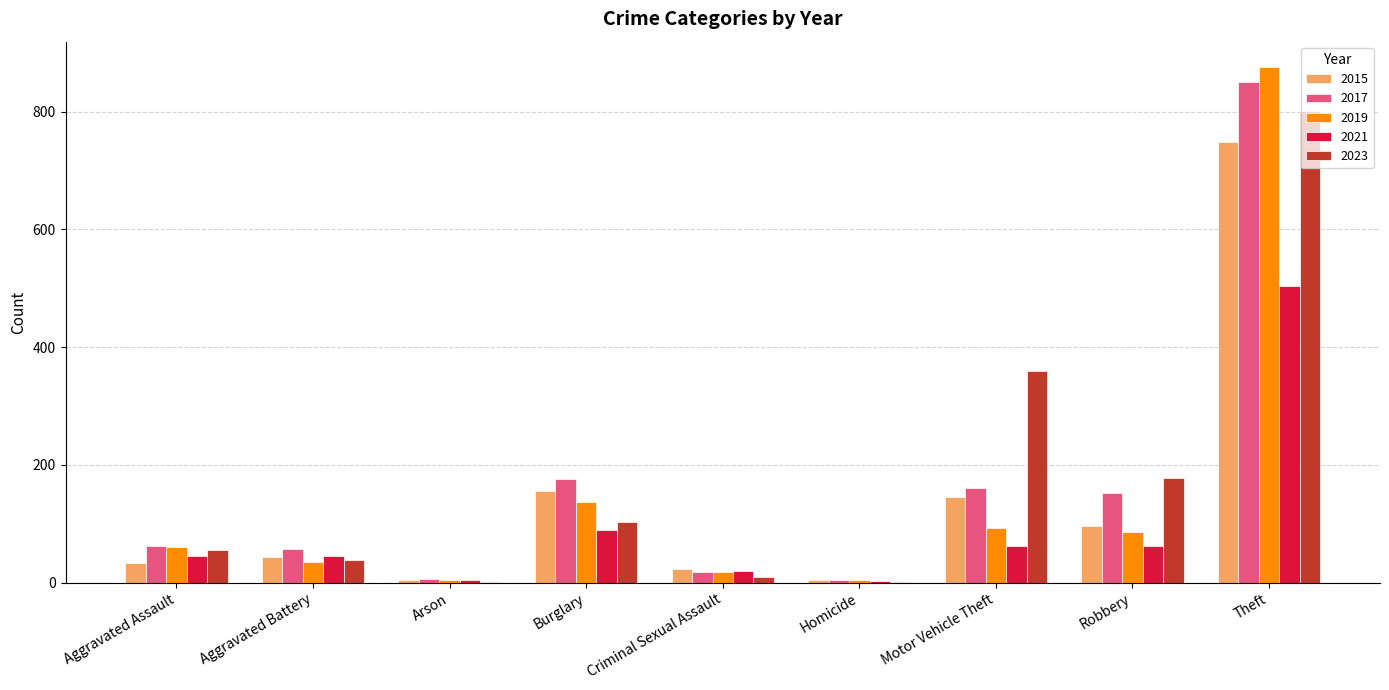

Which series changed the most between Criminal Sexual Assault and Homicide?

2015